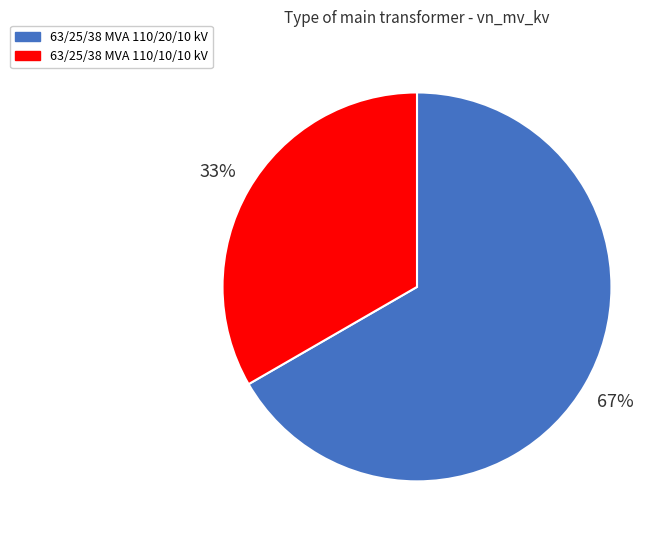

Approximately how many times larger is the value at 63/25/38 MVA 110/10/10 kV compared to 63/25/38 MVA 110/20/10 kV?

0.5